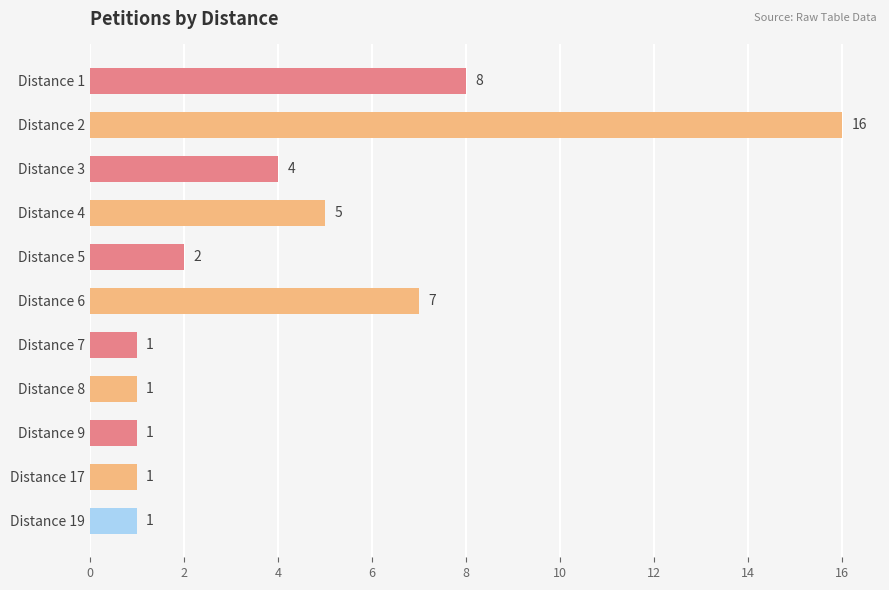

What is the greatest value displayed?

16